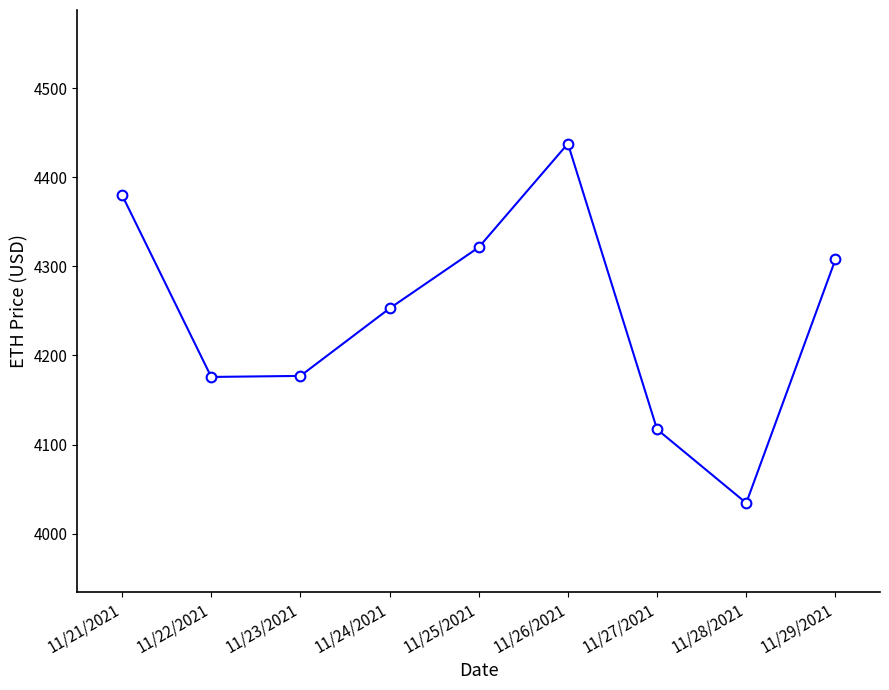

What is the average value?

4244.9